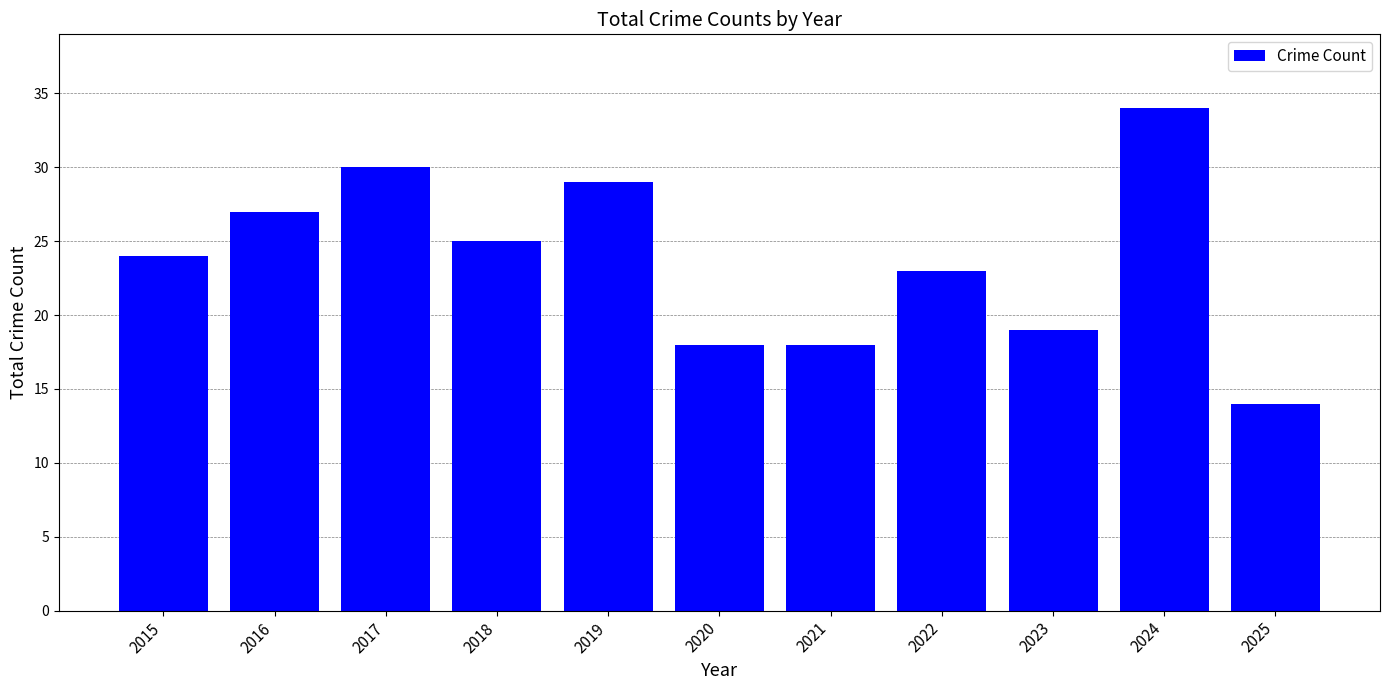

Between 2020 and 2024, which is larger?

2024